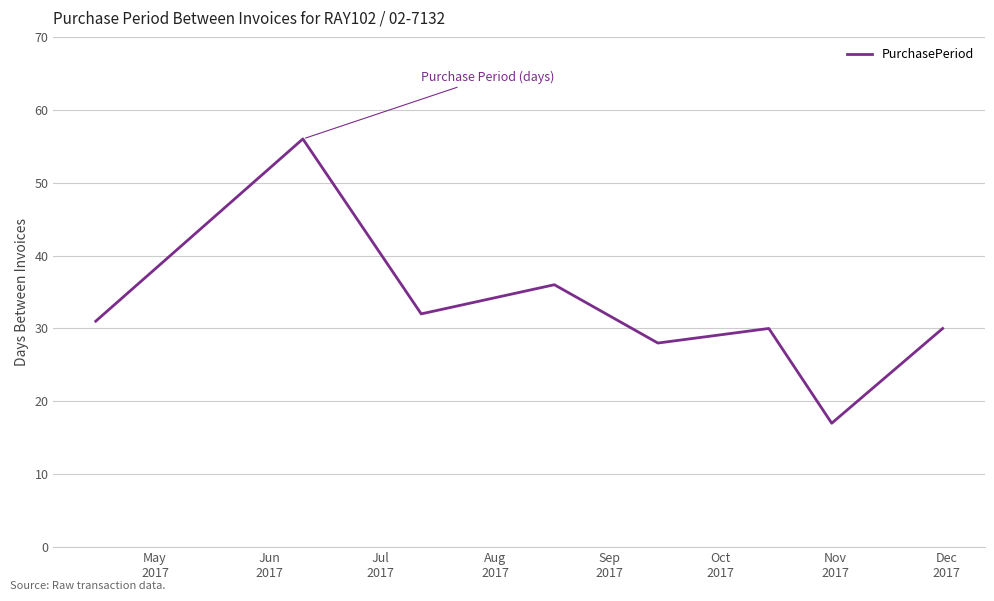

How many interior local peaks (higher than both neighbors) does the data have?

3